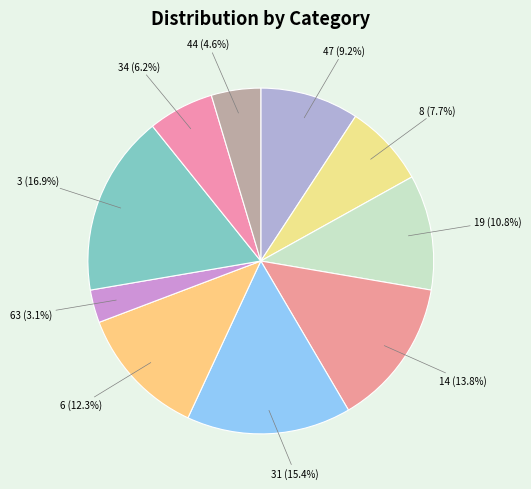

How many segments does this pie chart have?

10